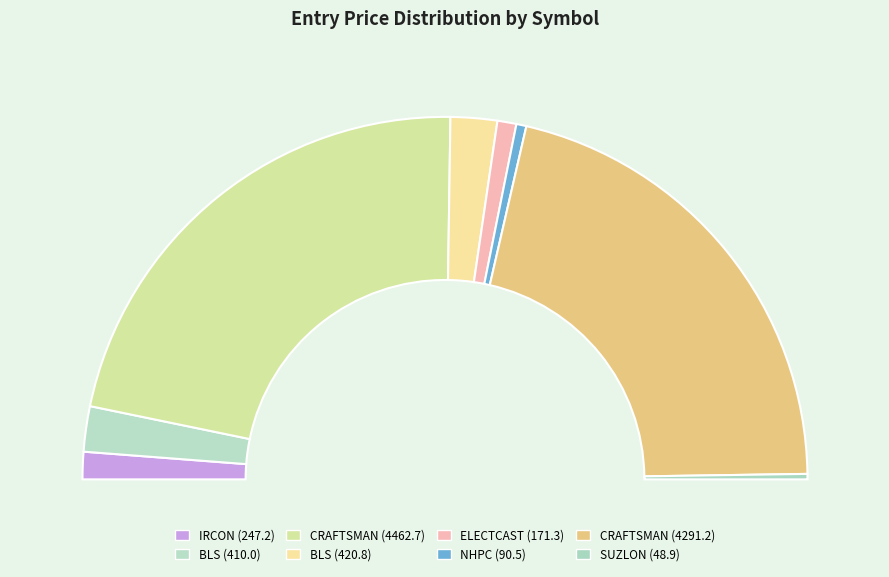

What is the smallest slice in the pie chart?

SUZLON